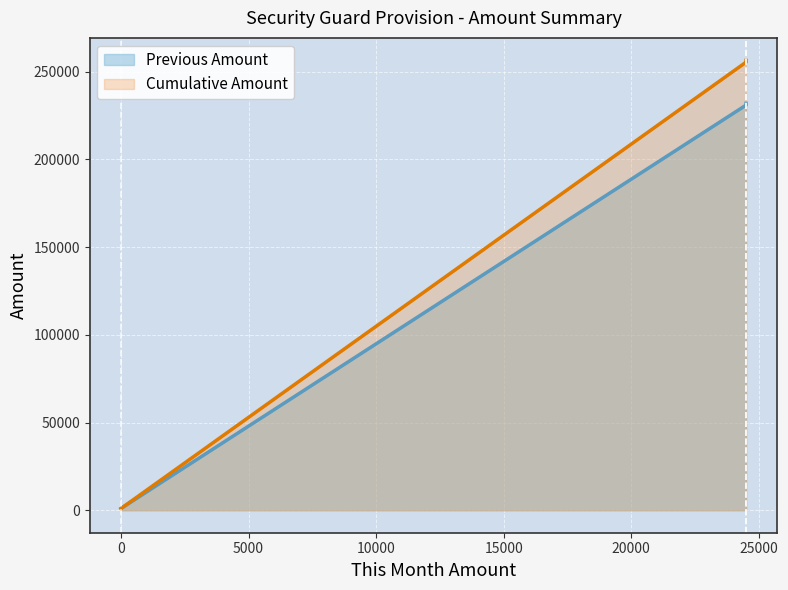

What is the sum of all Cumulative Amount values?

513032.2